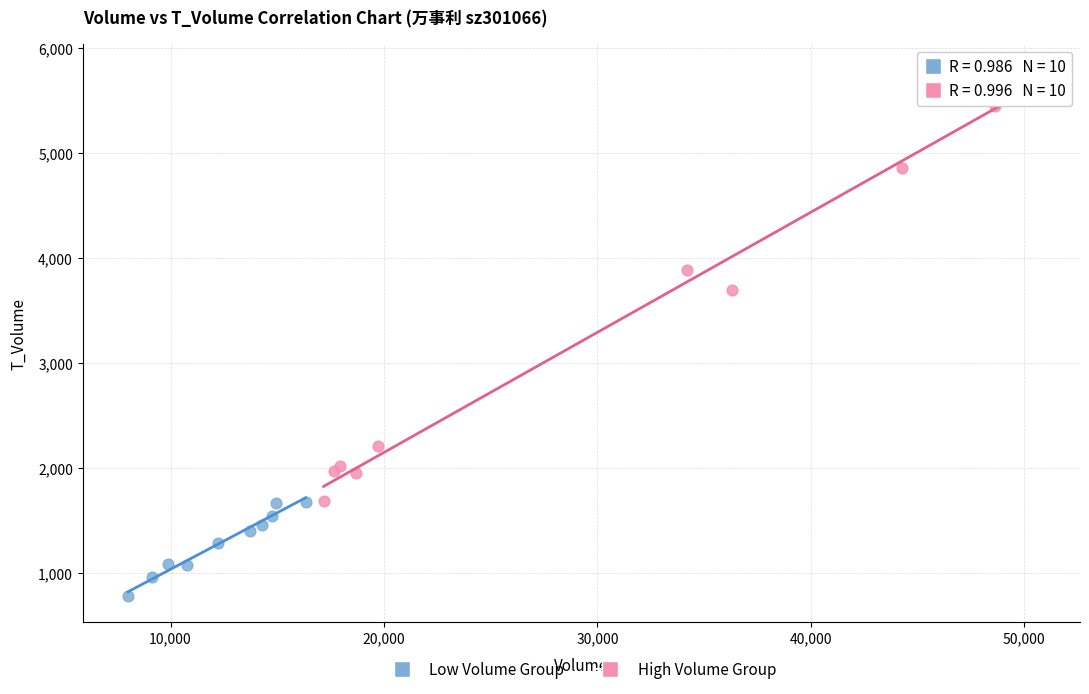

Which series contains the lowest Y value?

Low Volume Group